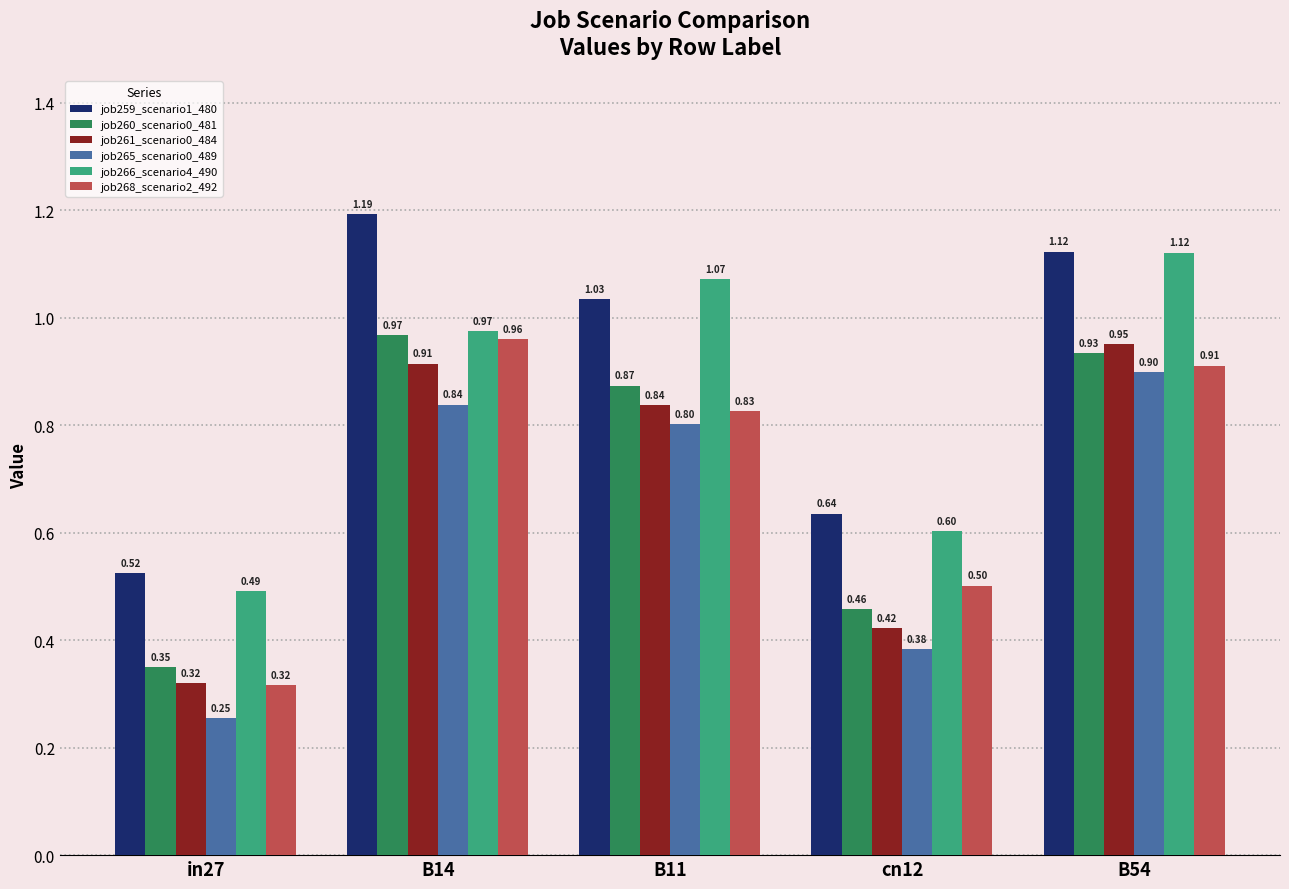

Is it true that job260_scenario0_481 equals 0.5 at cn12?

True